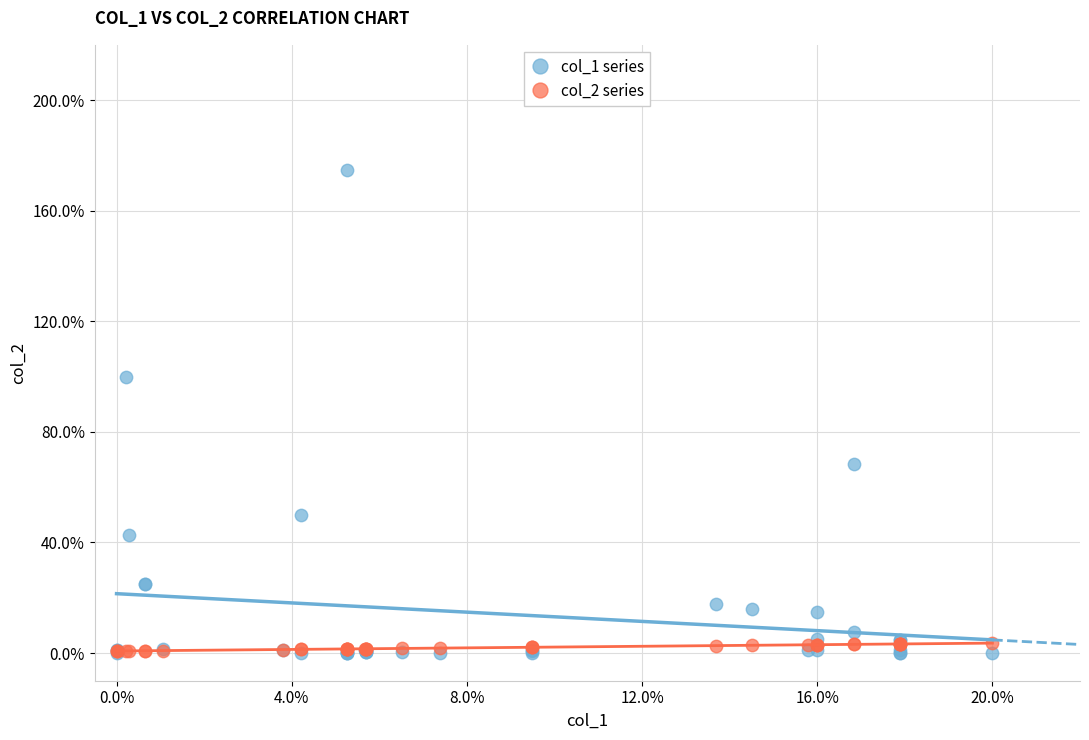

Which series reaches the maximum Y coordinate?

col_1 series